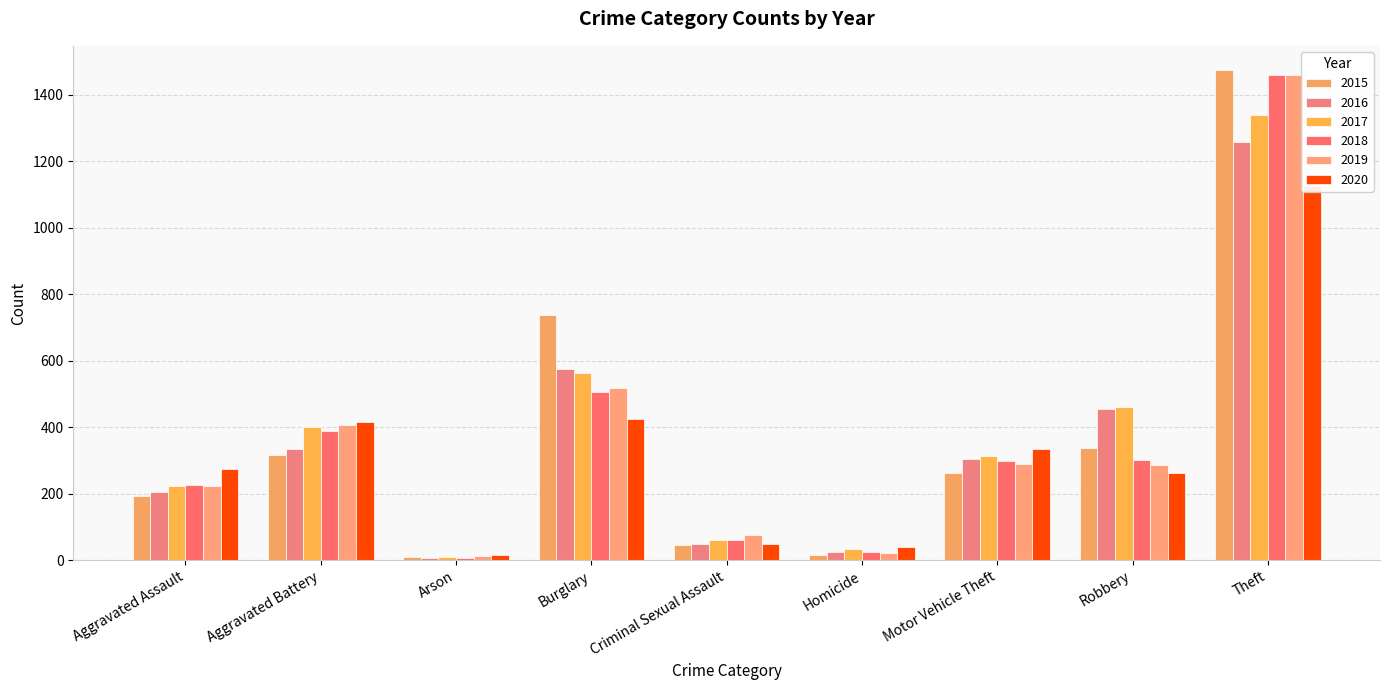

What position from the right is Motor Vehicle Theft?

3